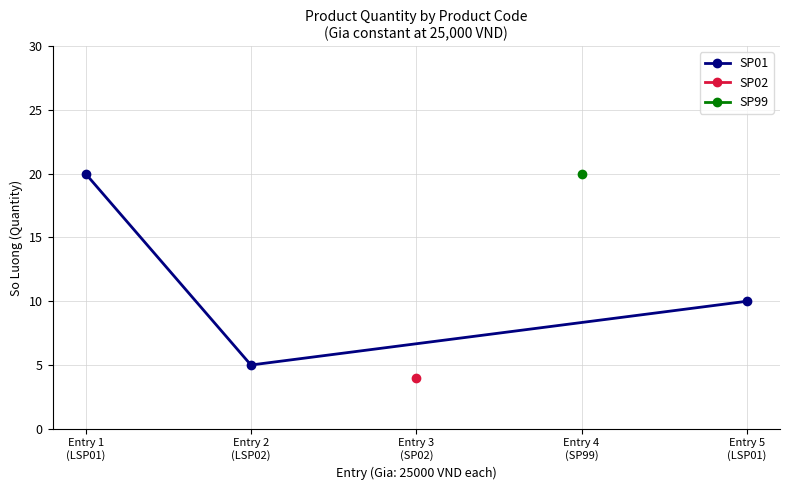

What is the minimum value for SP01?

5